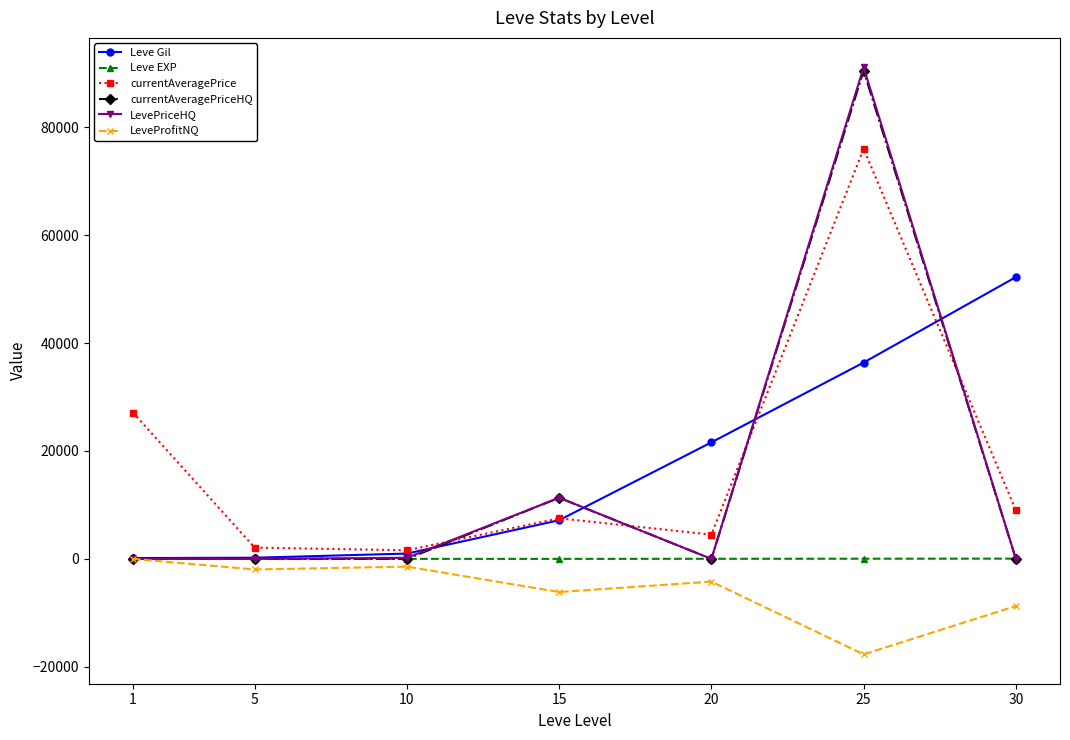

What is the sum of all LevePriceHQ values?

102661.3